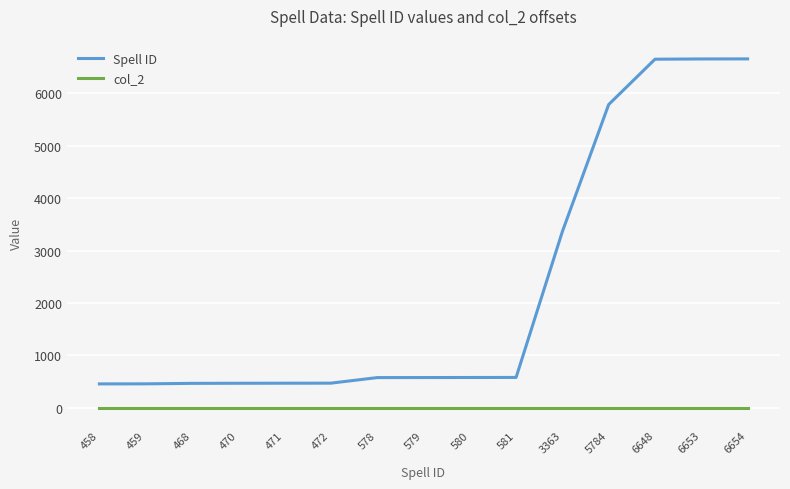

The value of col_2 at 471 is 0. True or false?

True